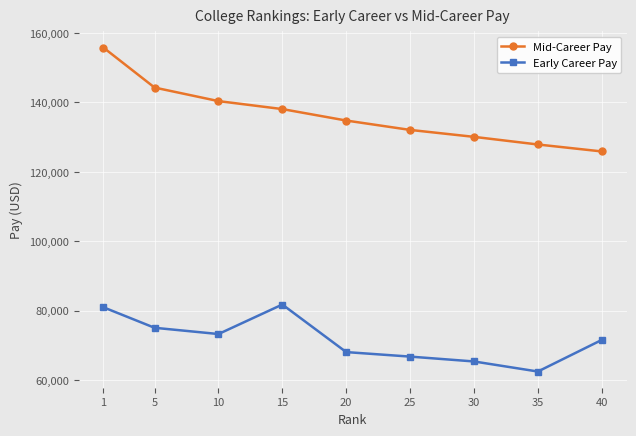

At which category is the sum across all series the highest?

1